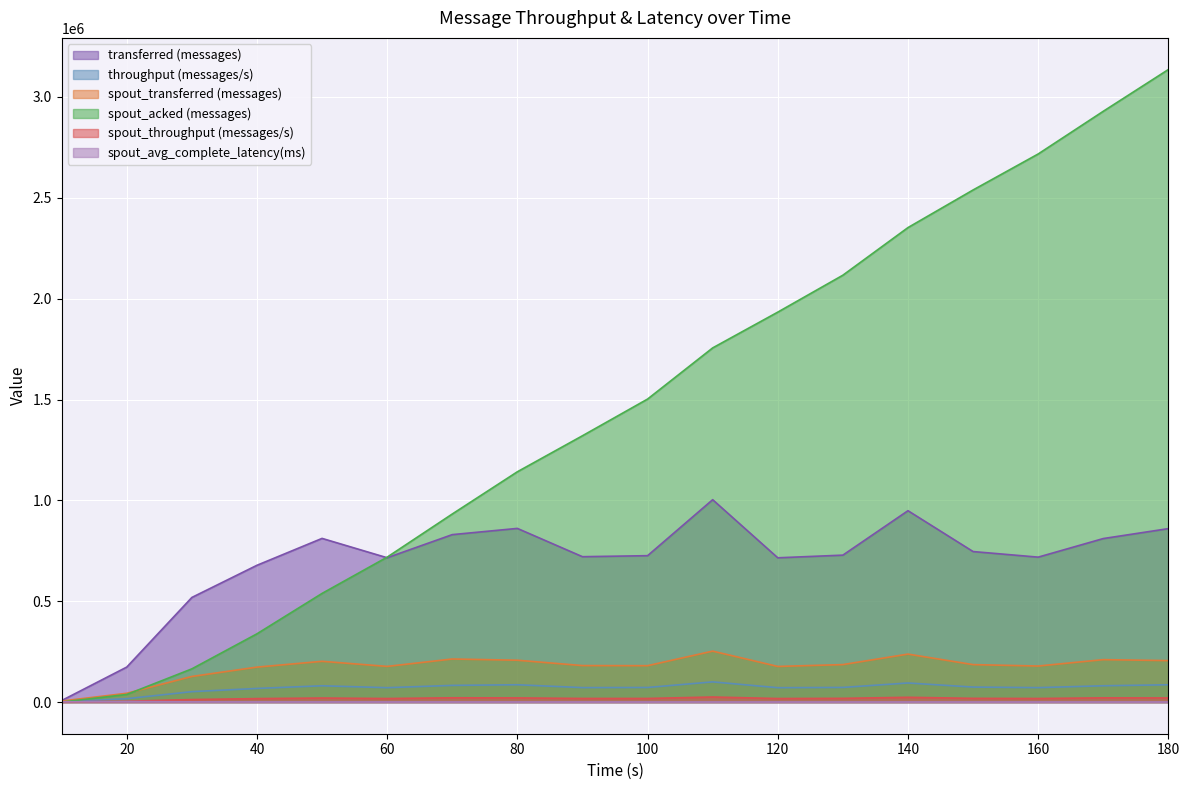

What is the average value of the spout_avg_complete_latency(ms) series?

818.6